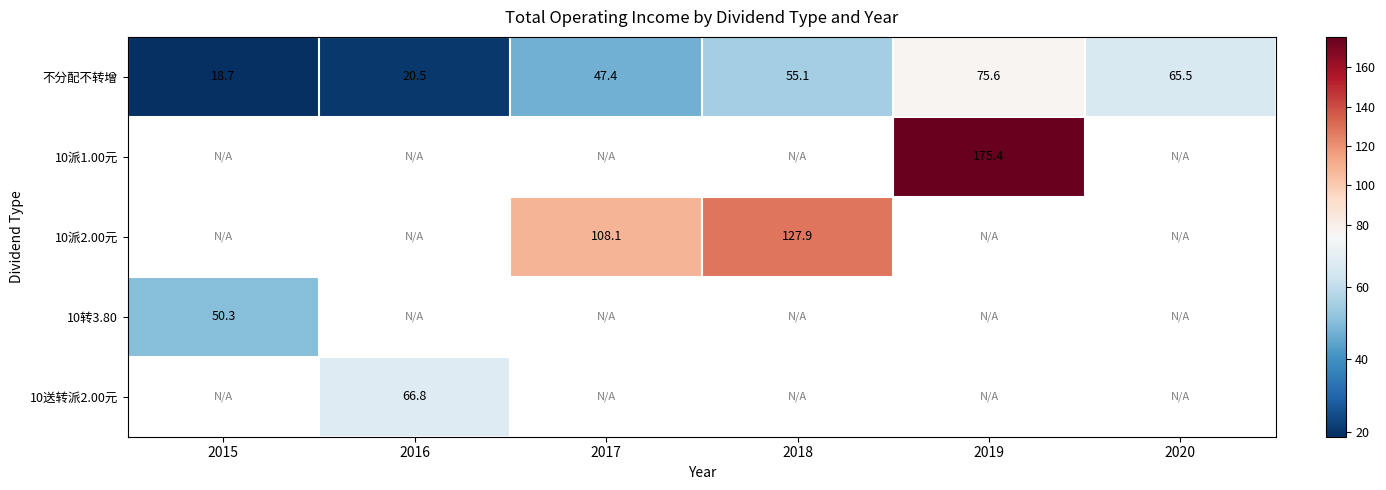

True or false: 10派2.00元 has a value of 127.9 at 2018.

True